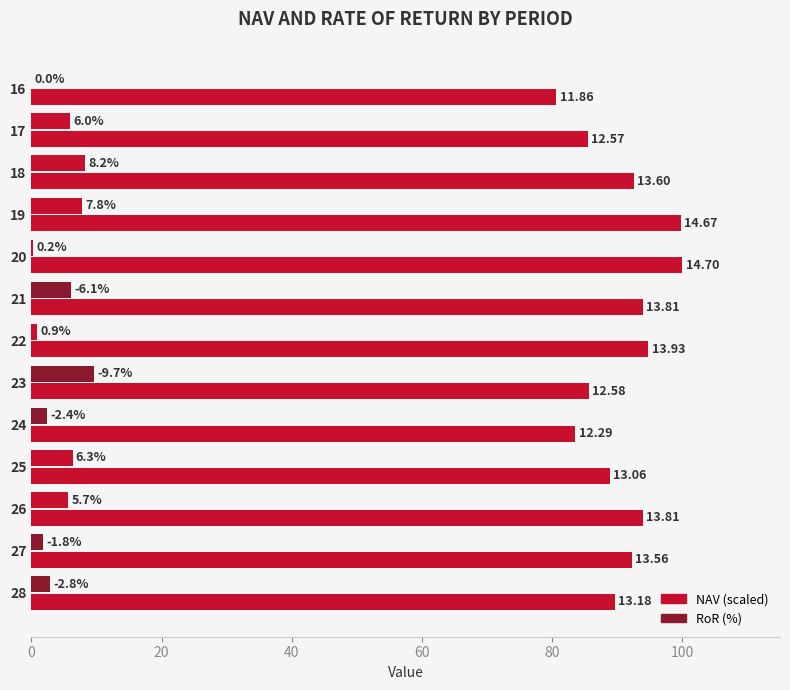

Is it true that the value at 21 is 48.6?

False